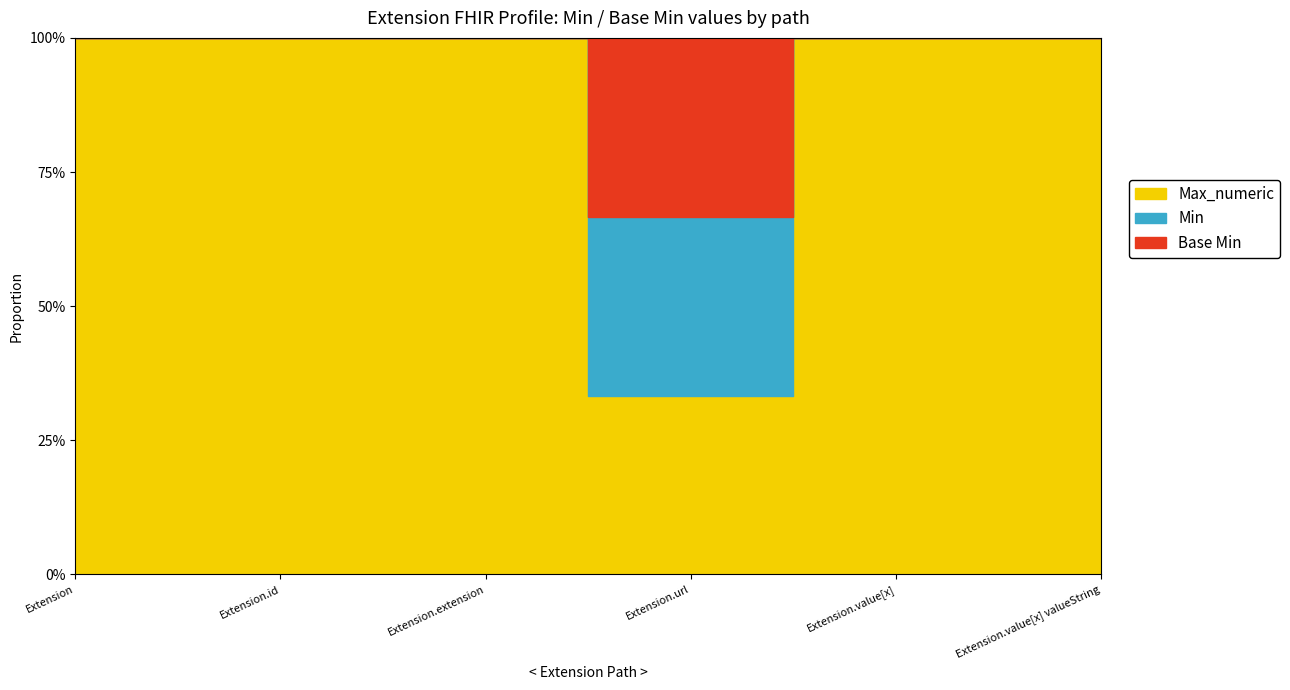

True or false: Base Min and Max_numeric intersect in this chart.

False